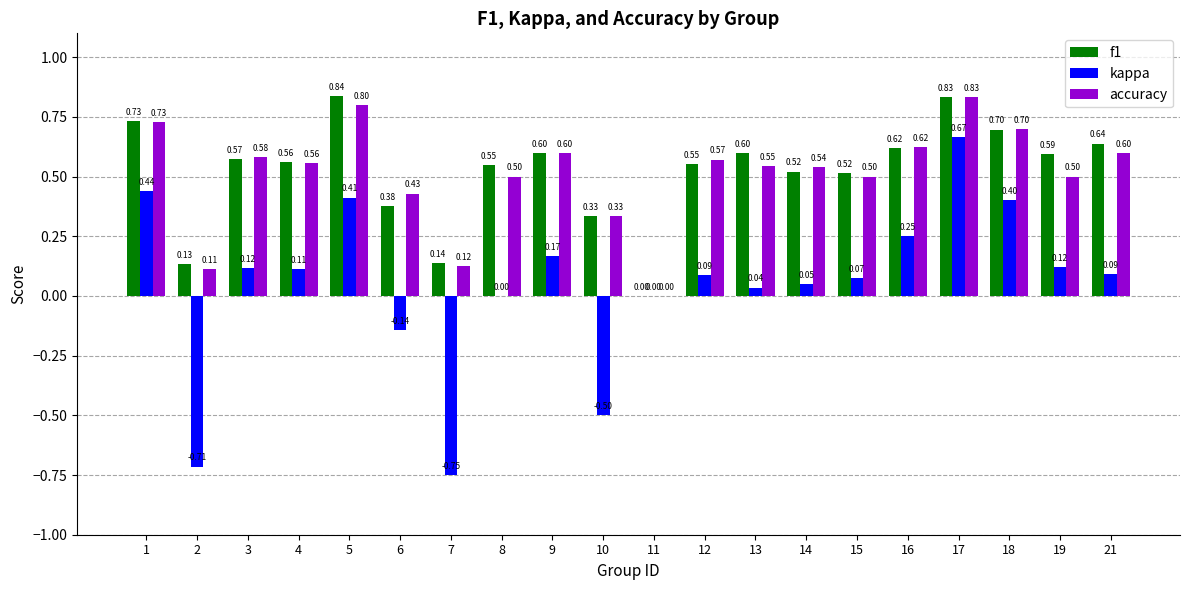

What are all the series names shown in the legend?

f1, kappa, accuracy